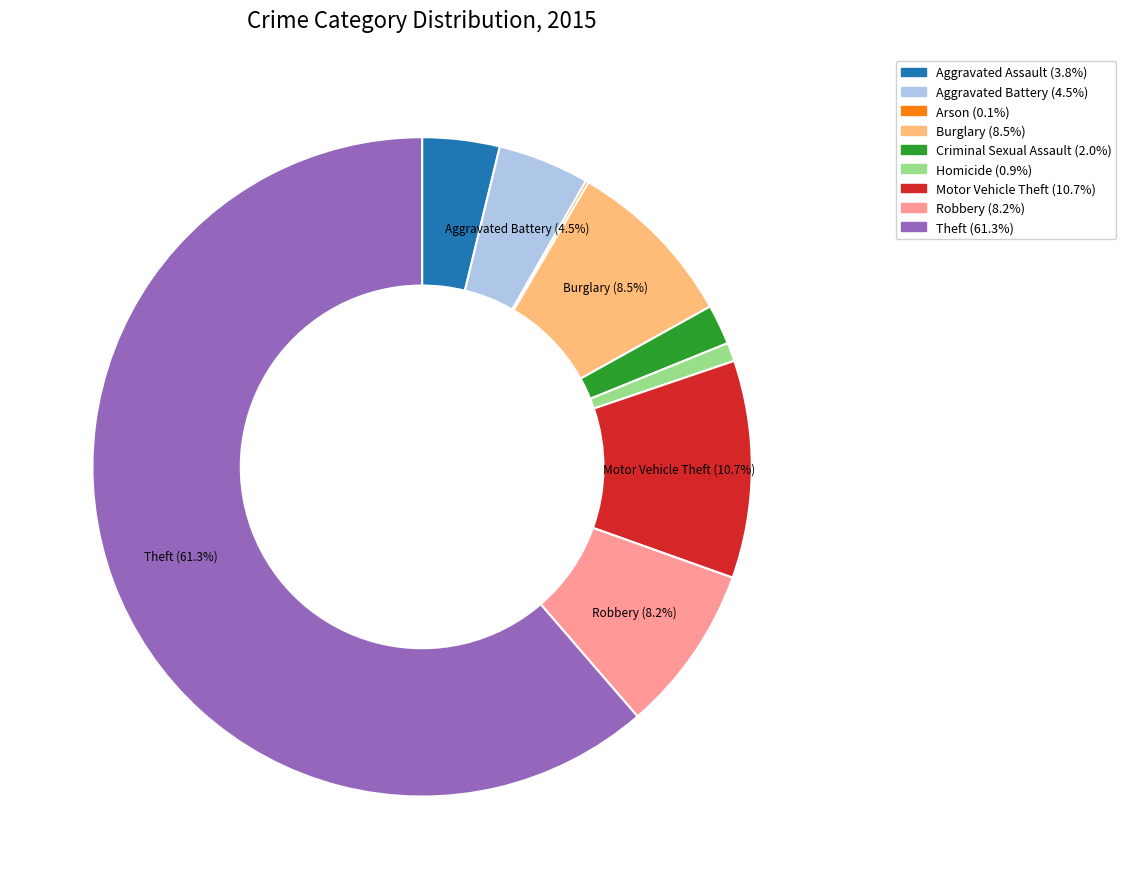

Which slice is the largest?

Theft